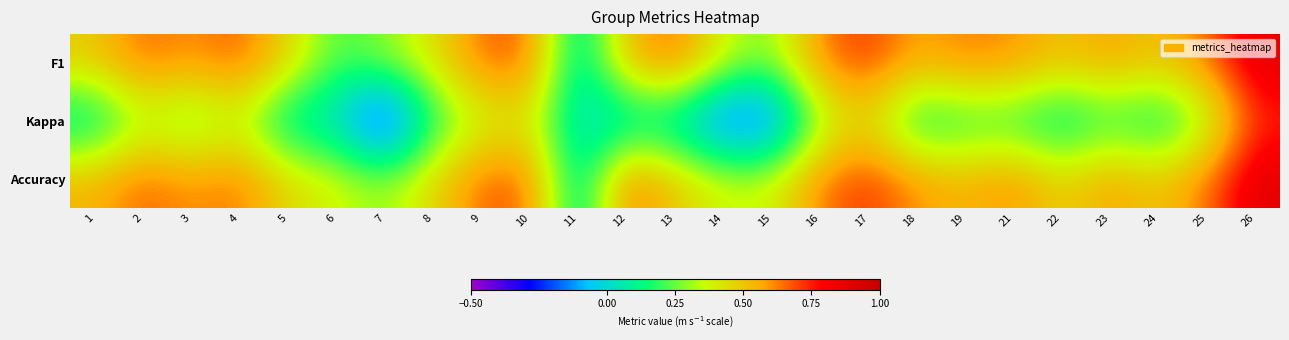

Which series has the widest spread of values?

Kappa